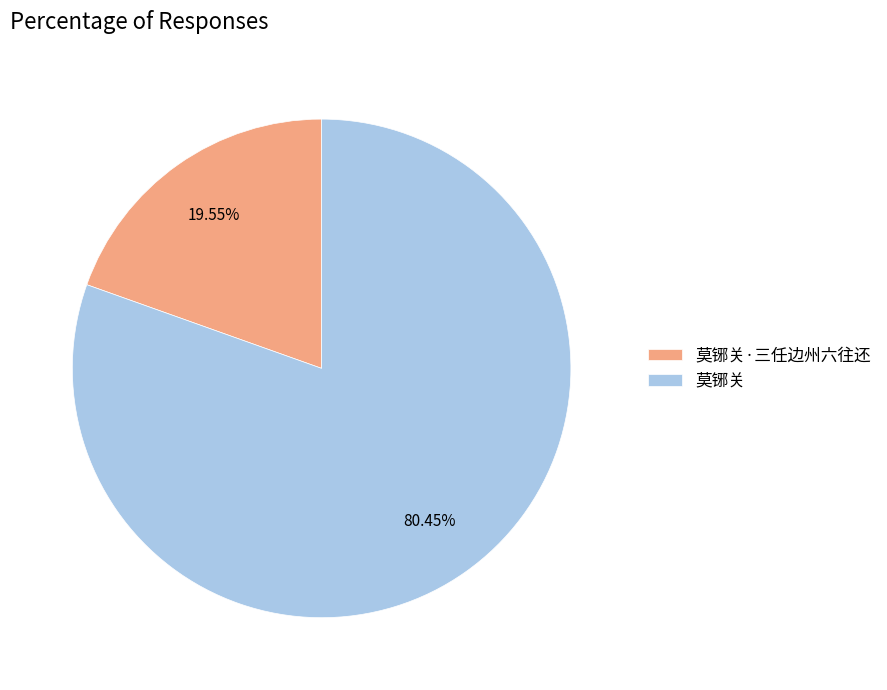

Combined, do 莫铘关 and 莫铘关·三任边州六往还 account for over 50%?

Yes